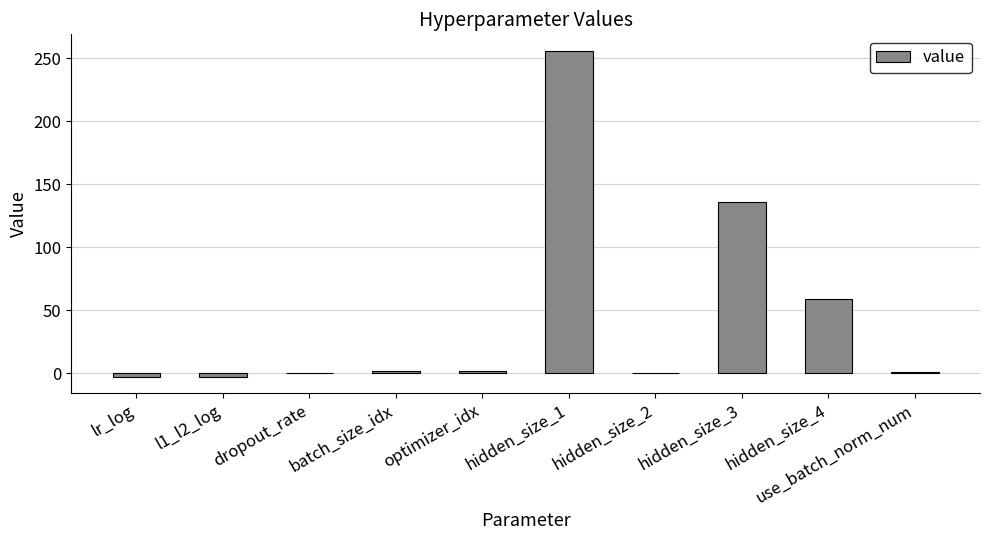

What is the average value?

45.0